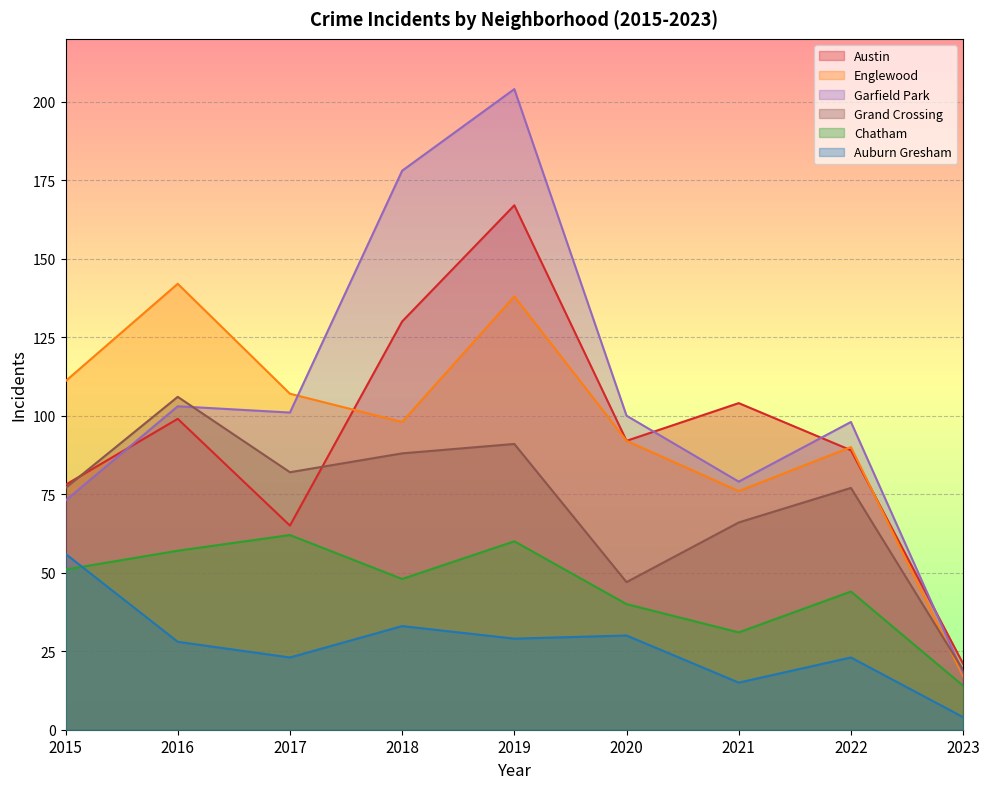

What is the total value across all series at 2018?

575